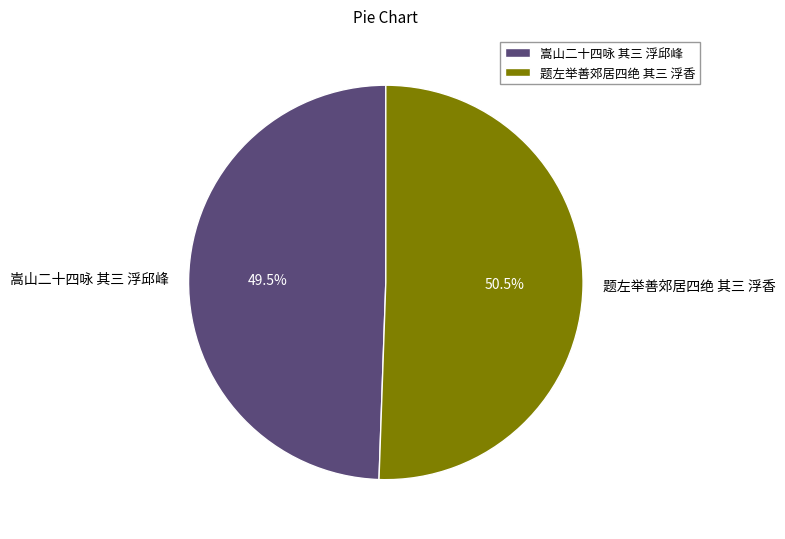

Rank the categories by value from lowest to highest.

嵩山二十四咏 其三 浮邱峰, 题左举善郊居四绝 其三 浮香